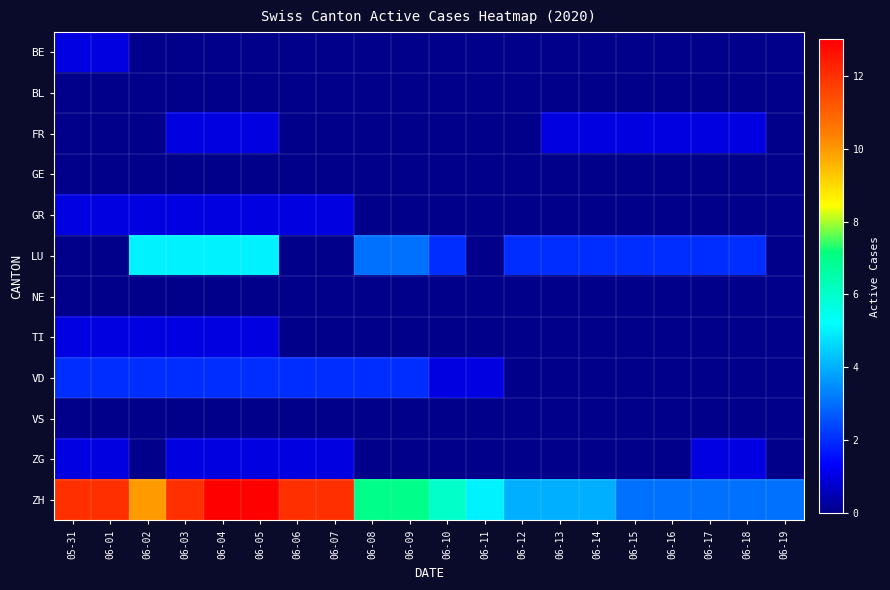

Which series has the largest total across all categories?

ZH